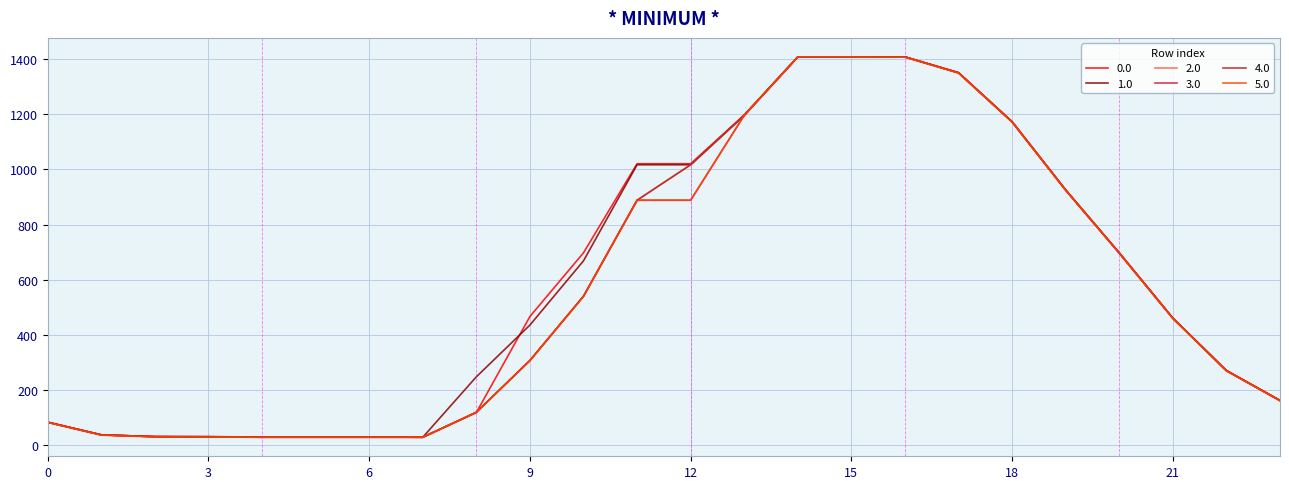

What is the highest value of the 3.0 series?

1408.0